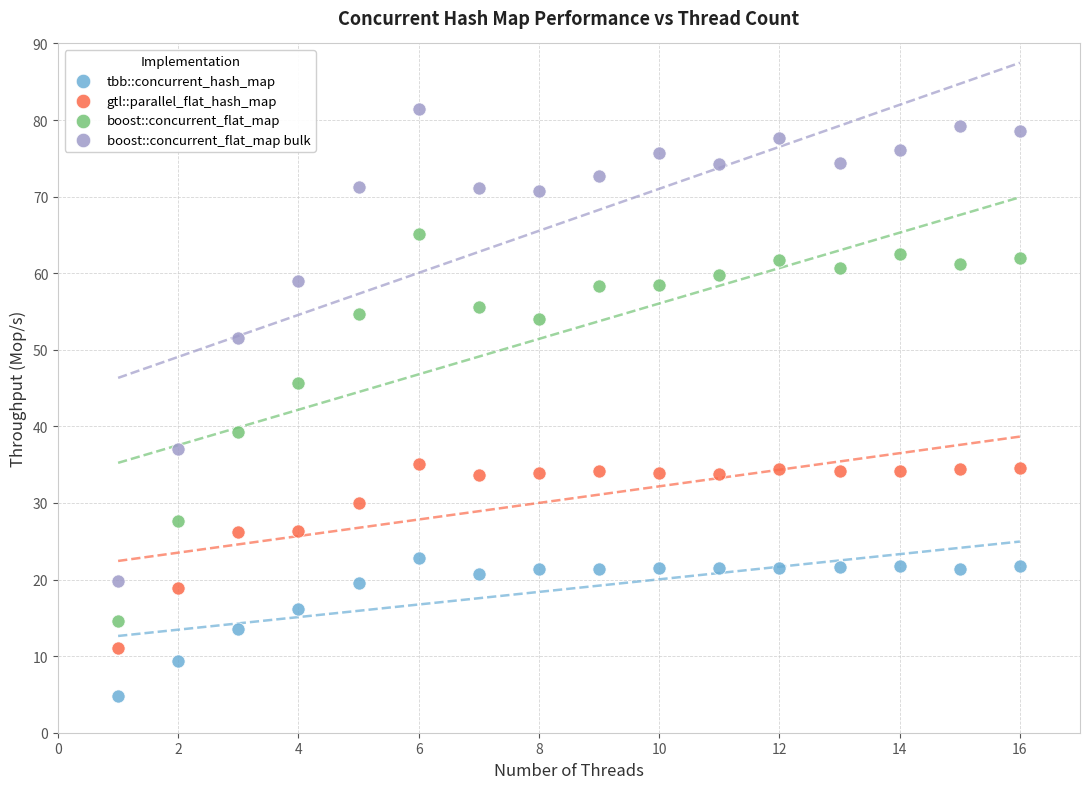

Which series contains the highest Y value?

boost::concurrent_flat_map bulk